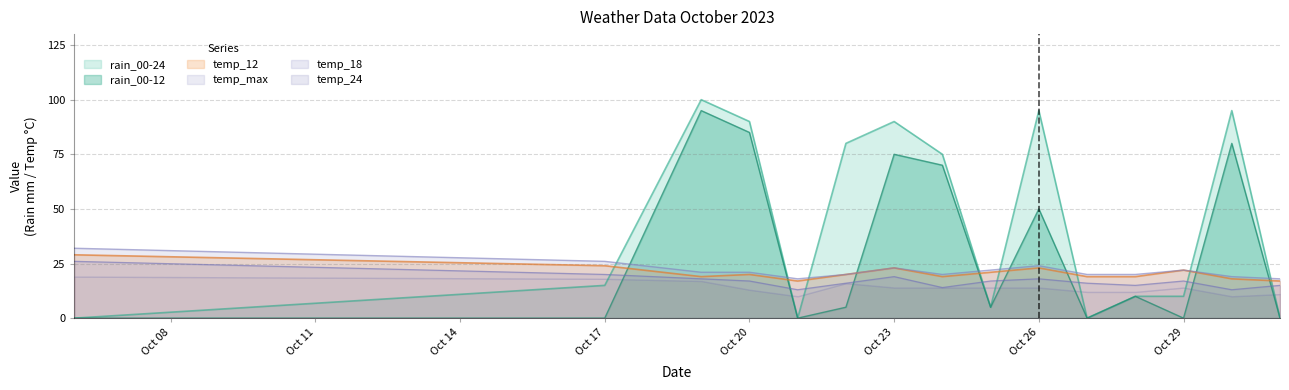

Which label corresponds to the smallest value in the chart?

2023-10-06